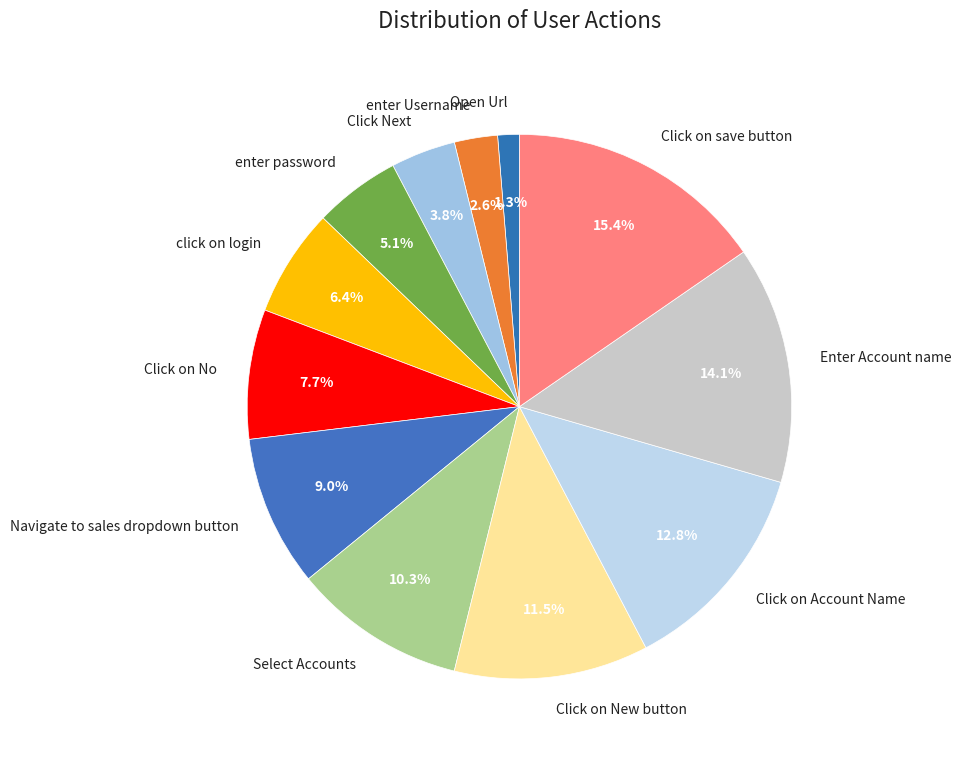

How many slices are in this pie chart?

12